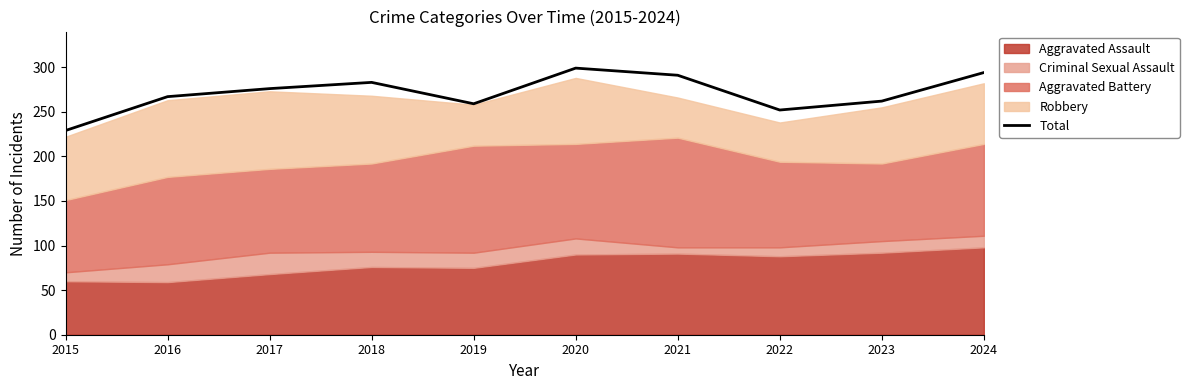

What is the minimum value shown in the chart?

229